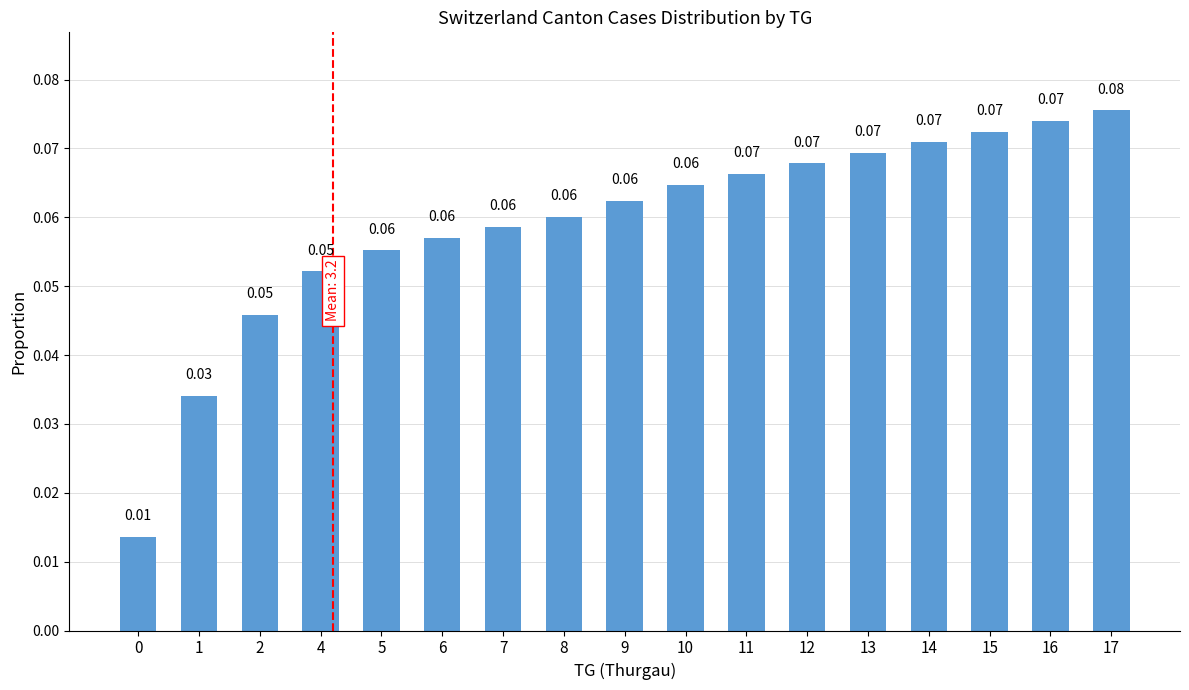

Which has a higher value, 10 or 15?

15